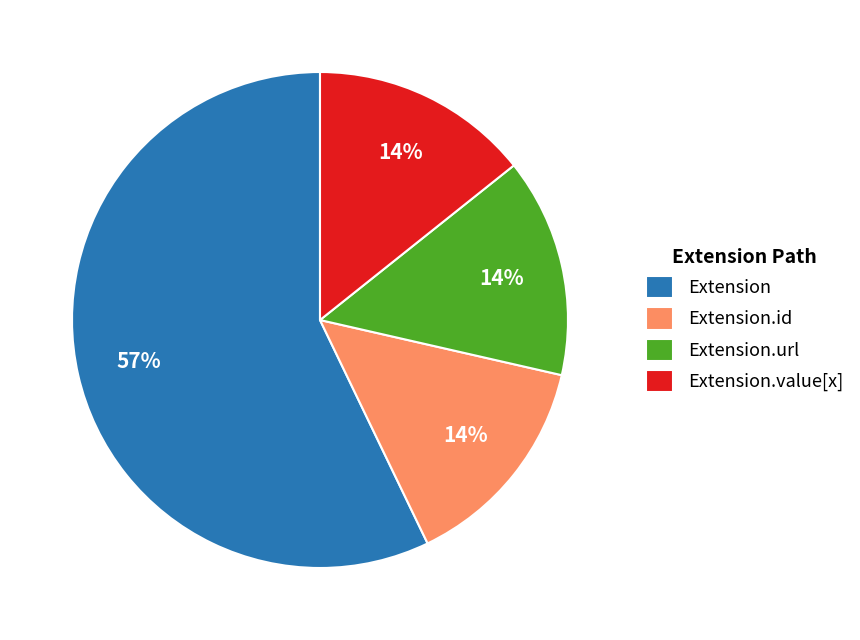

To the nearest percent, what is the difference between the largest and smallest slice percentages?

43%